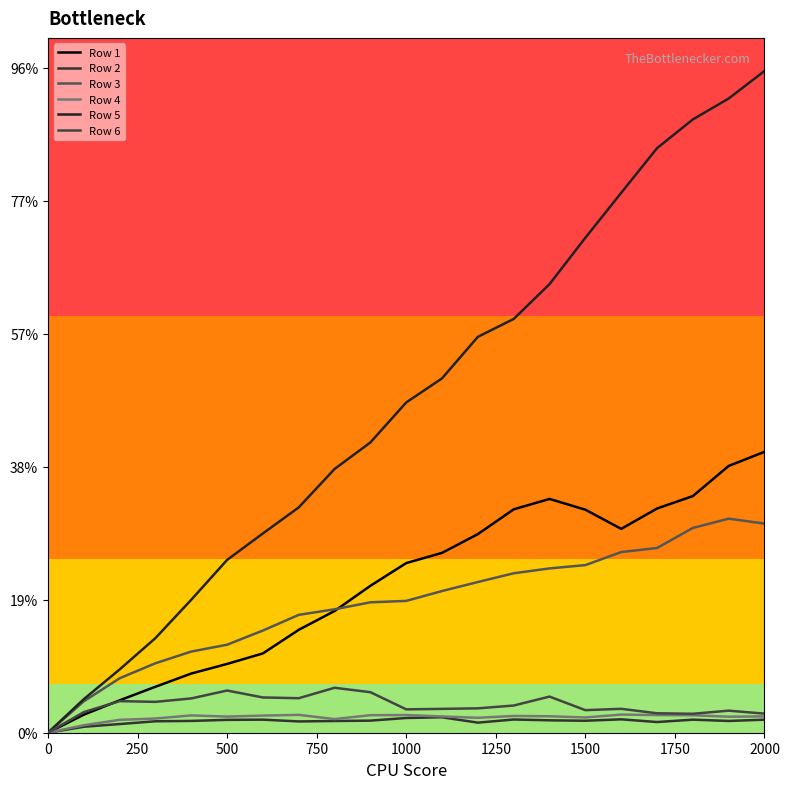

Reading right to left, list all the values displayed in this chart.

Row 1: 422.5	401.2	355.9	337.2	306.6	335.4	351.6	336.0	298.7	270.5	255.1	221.0	183.1	154.8	119.3	103.5	89.0	69.1	48.7	27.2	0.0
Row 2: 19.6	17.7	19.7	16.1	20.1	18.0	18.7	19.9	15.2	23.2	22.2	18.2	17.6	17.0	19.7	19.3	17.7	17.2	13.1	8.9	0.0
Row 3: 314.5	321.9	308.0	277.8	271.7	252.1	247.1	239.8	226.7	213.1	198.3	196.1	185.6	177.3	153.7	132.4	122.1	104.5	81.9	47.3	0.0
Row 4: 24.6	24.1	26.2	26.6	27.3	23.0	24.7	25.2	22.5	24.5	26.6	26.4	20.5	26.9	25.8	24.2	26.1	21.3	19.3	11.3	0.0
Row 5: 995.2	953.8	922.4	879.1	812.0	744.4	674.7	622.3	595.4	533.0	496.7	436.6	396.7	338.9	299.7	259.9	200.0	142.3	95.2	50.4	0.0
Row 6: 28.7	33.2	28.5	29.3	35.9	33.9	54.3	40.9	36.7	35.9	35.2	60.9	67.6	51.9	53.0	63.5	51.6	46.4	47.5	31.0	0.0